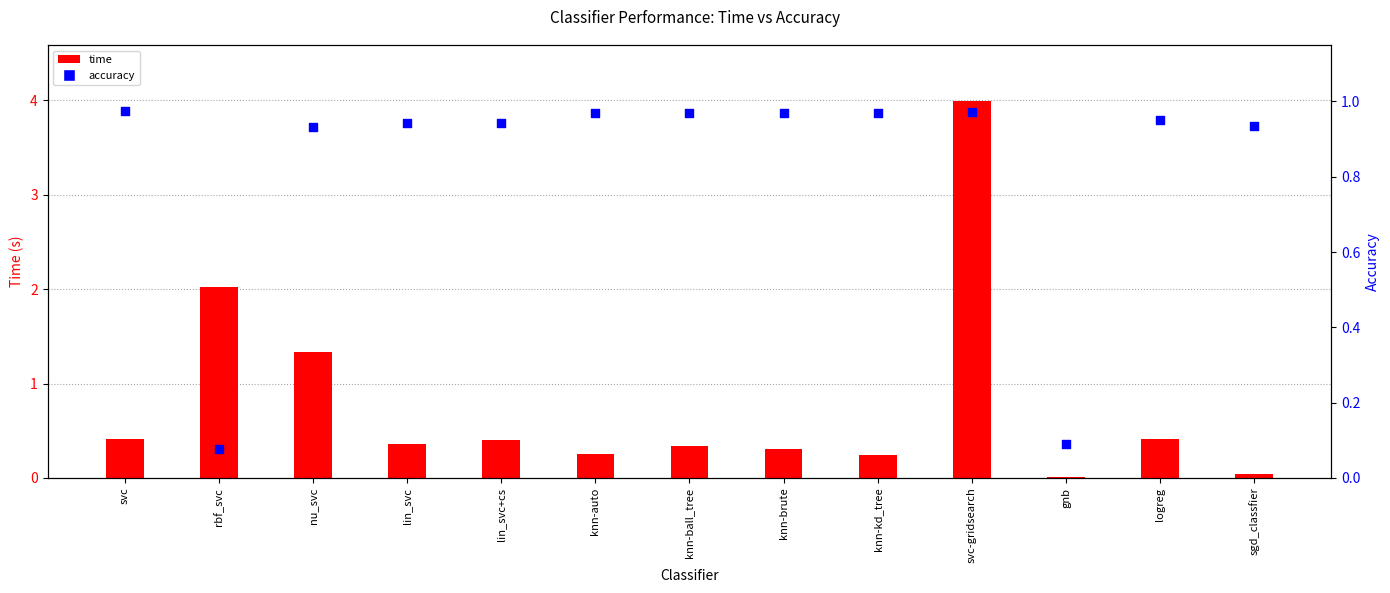

What is the total value across all series at sgd_classfier?

1.0